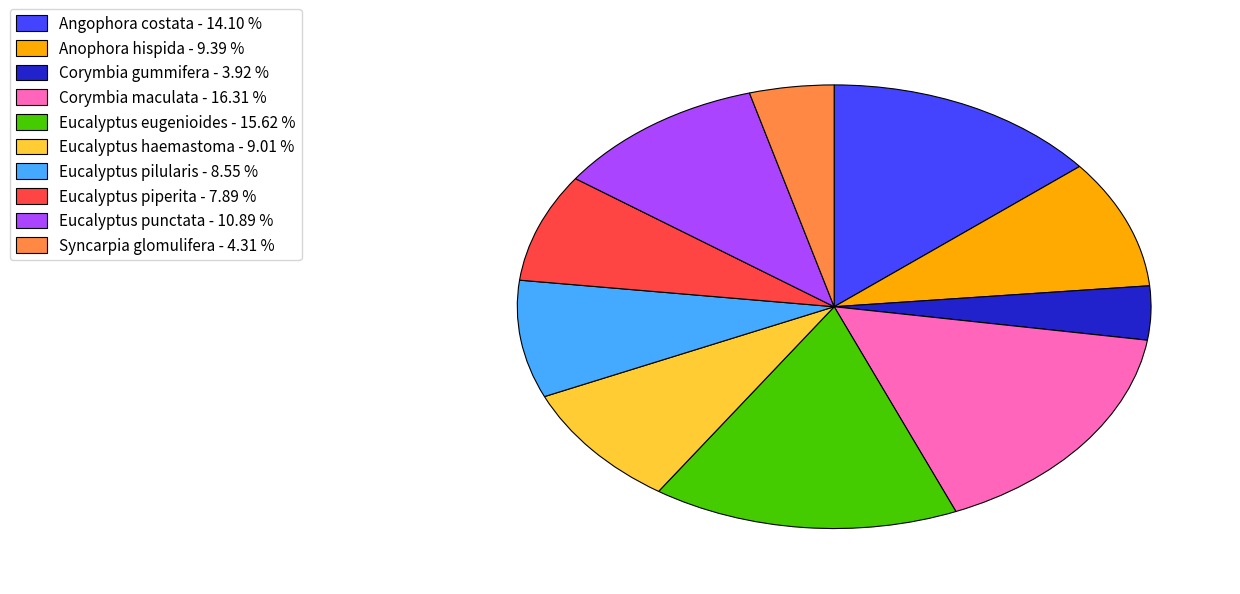

Between Eucalyptus pilularis - 8.55 % and Syncarpia glomulifera - 4.31 %, which is larger?

Eucalyptus pilularis - 8.55 %